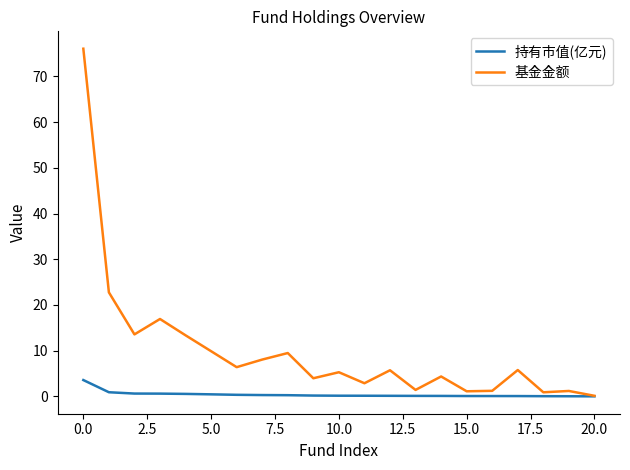

Which series has the largest total across all categories?

基金金额